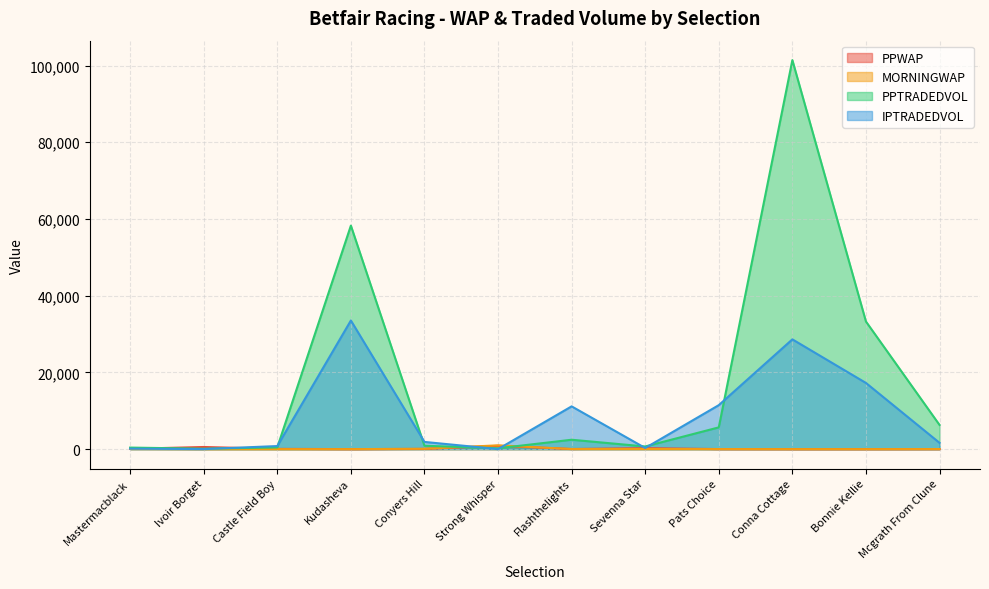

What is the maximum value for PPWAP?

868.3